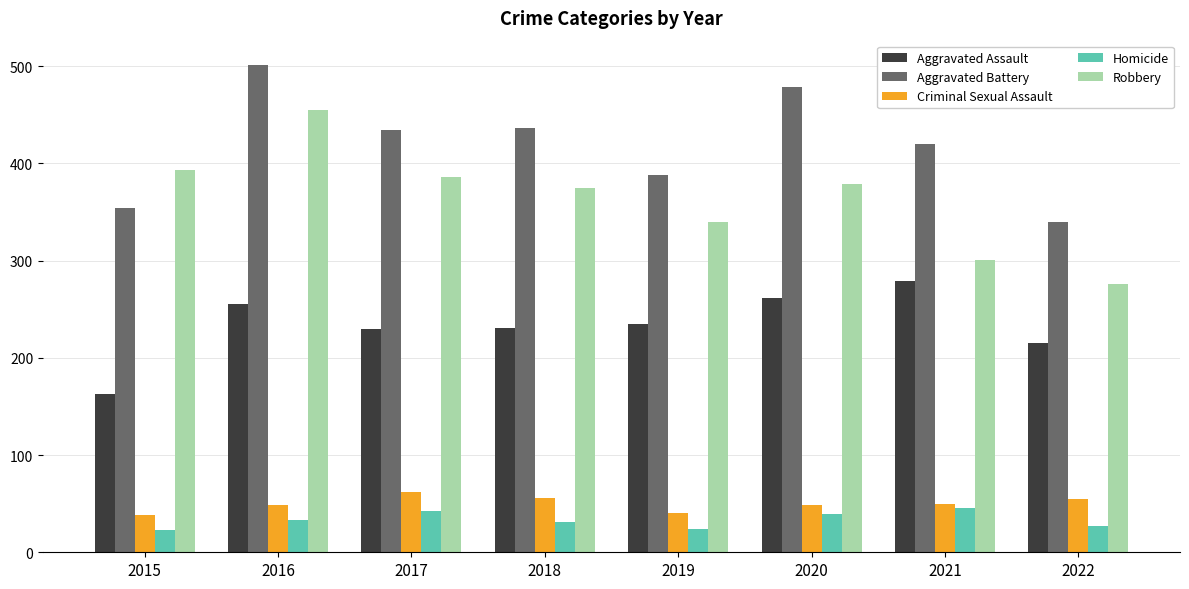

The value of Homicide at 2022 is 27. True or false?

True